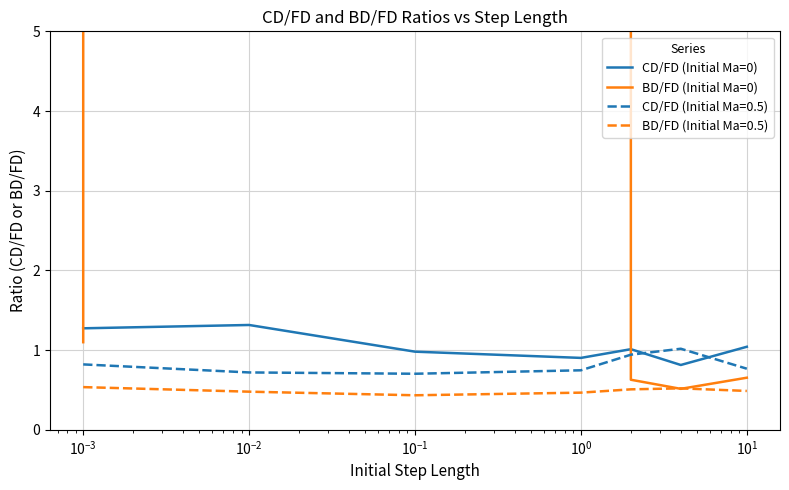

What is the highest value of the BD/FD (Initial Ma=0.5) series?

0.5